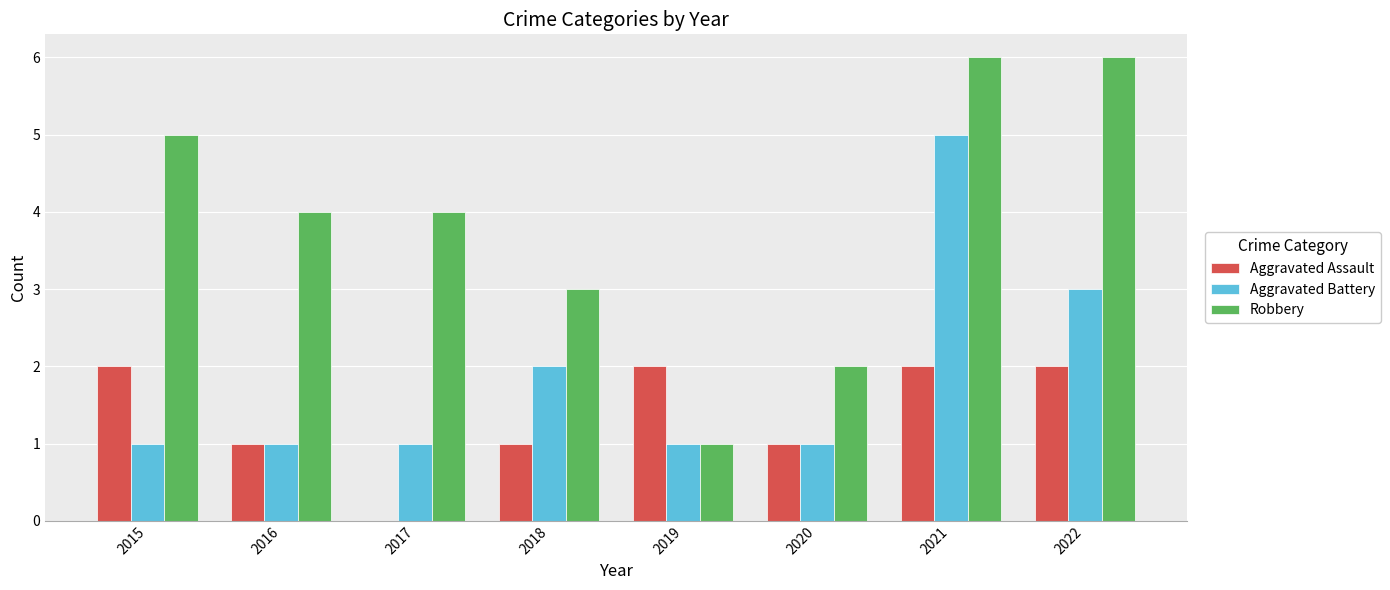

At which category is the sum across all series the highest?

2021